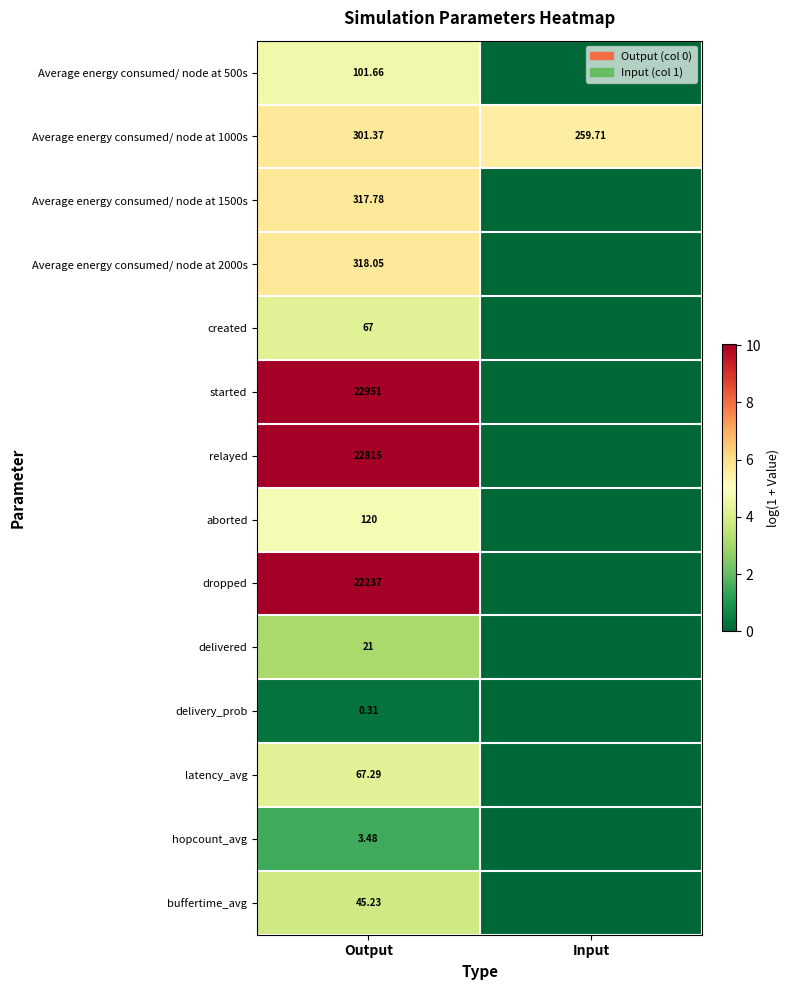

At which label does Average energy consumed/ node at 1000s reach its minimum?

Input